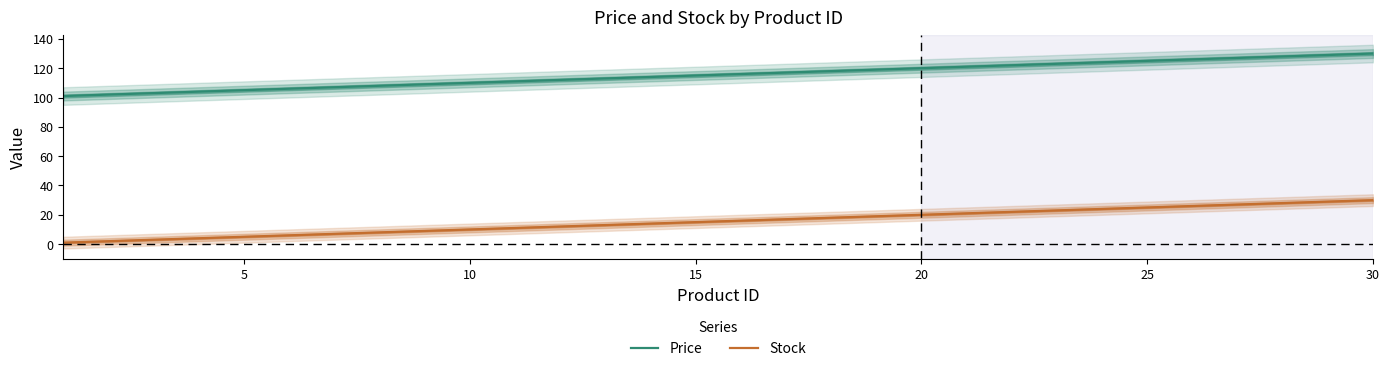

Which series has the largest total across all categories?

Price